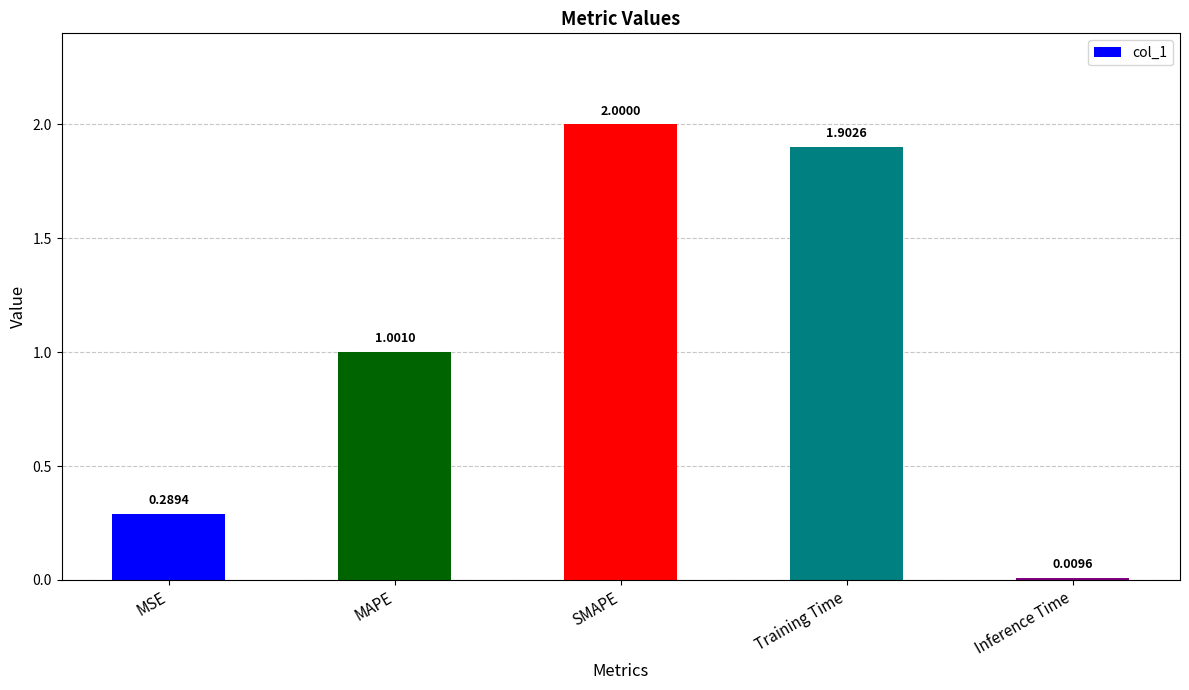

What is the average value?

1.0